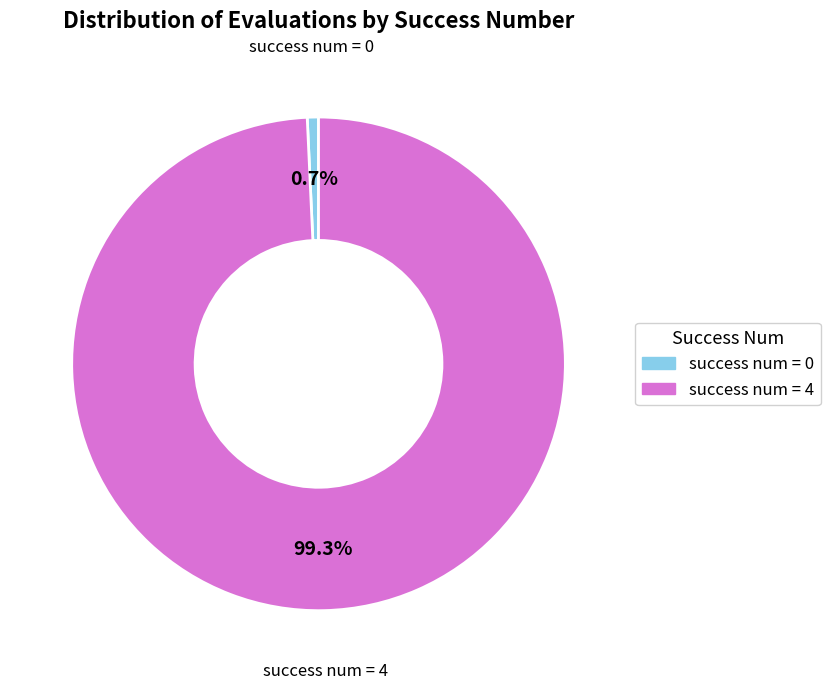

Is there any slice that represents more than half of the pie?

Yes